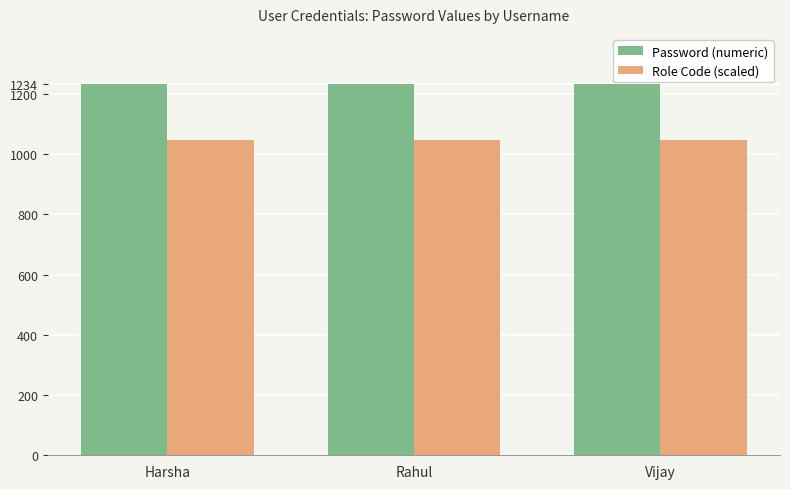

Read the Role Code (scaled) value at Rahul.

1048.9